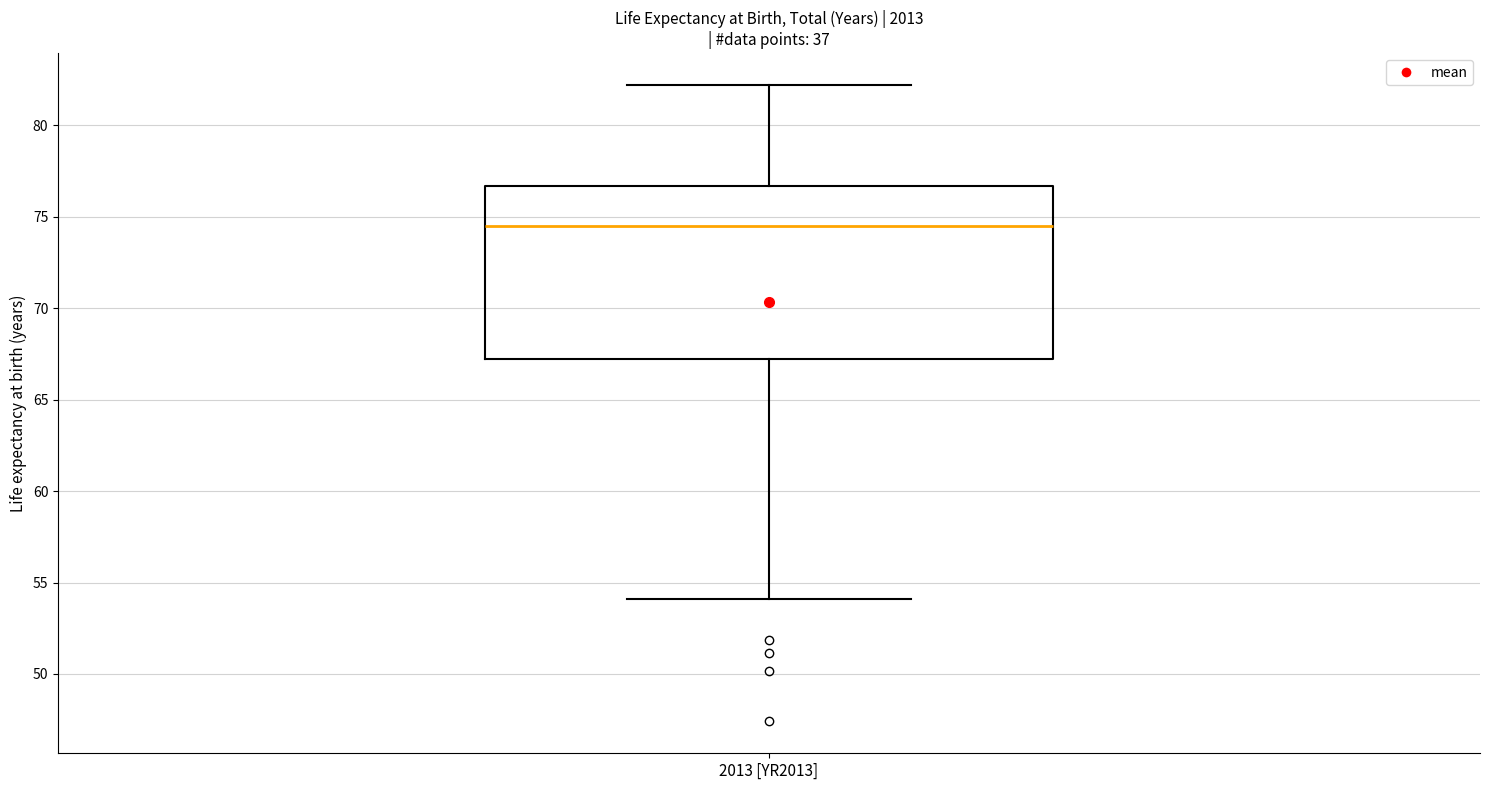

Where does the lower whisker of the box for 2013 [YR2013] end on the y-axis? The values are not printed on the chart, so give them approximately, as read against the axis.

54.0